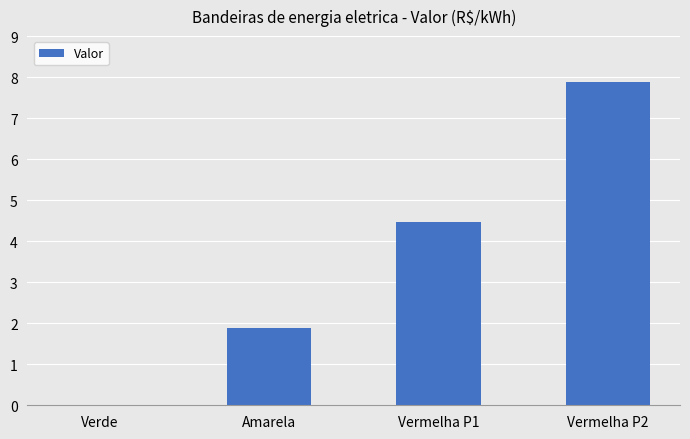

What is the change in value from Amarela to Vermelha P1?

+2.6